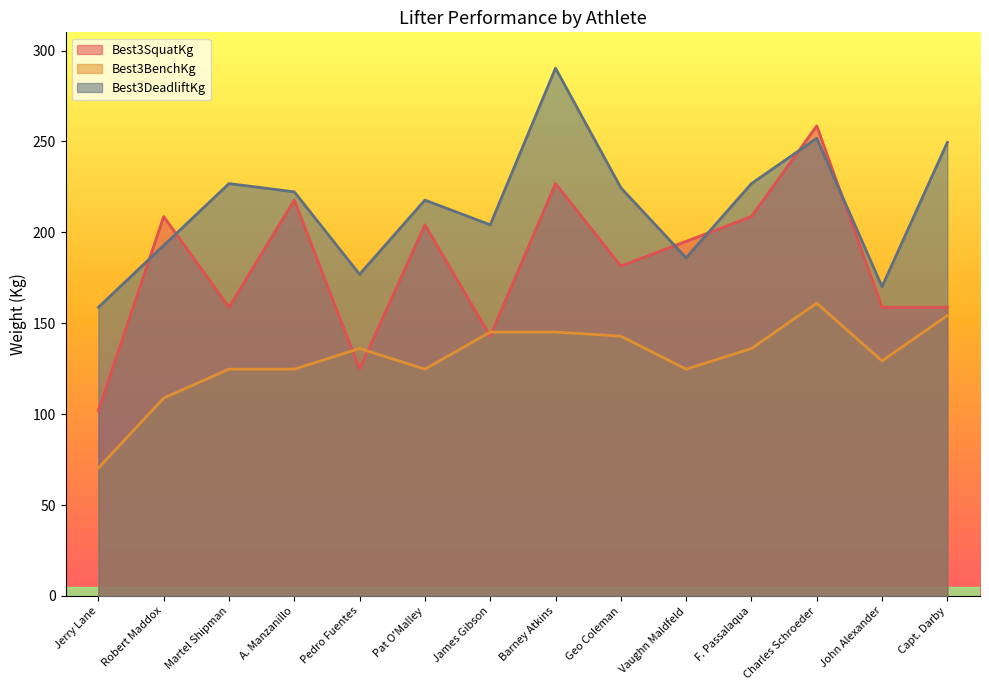

True or false: Best3BenchKg and Best3DeadliftKg cross at least once.

False